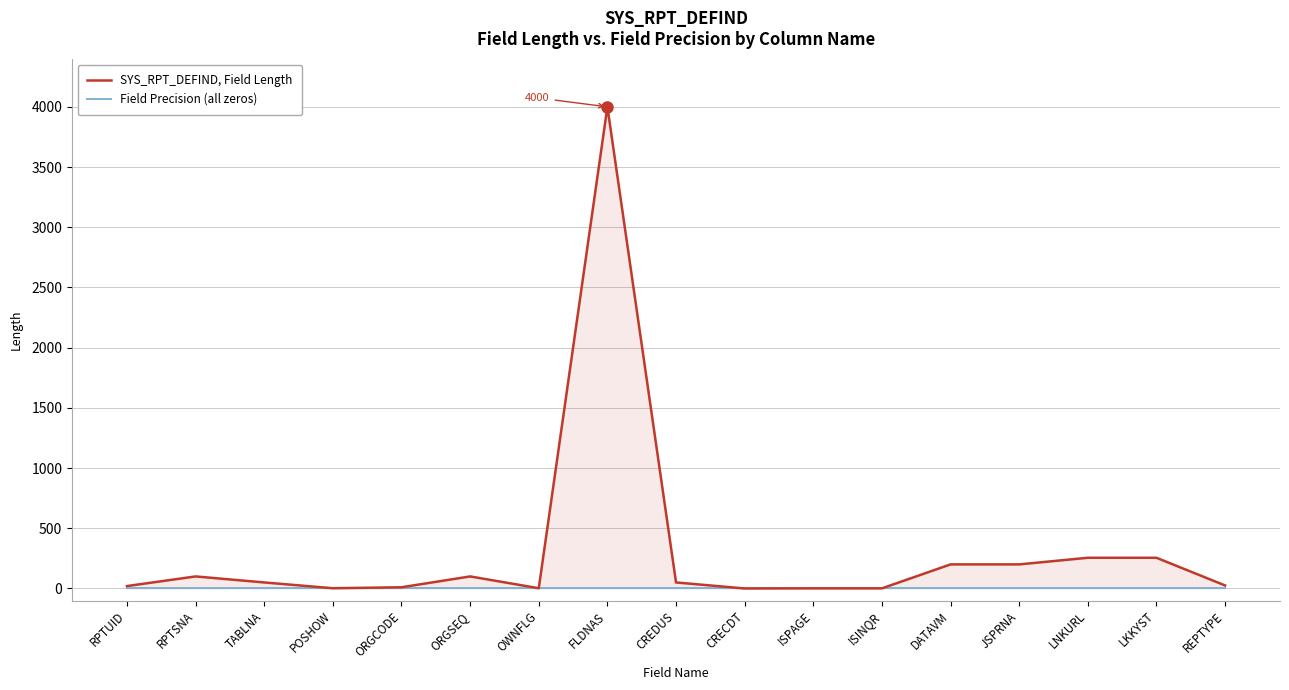

Reading left to right, transcribe all the data shown in this chart.

SYS_RPT_DEFIND, Field Length: RPTUID=20	RPTSNA=100	TABLNA=50	POSHOW=2	ORGCODE=10	ORGSEQ=100	OWNFLG=2	FLDNAS=4000	CREDUS=50	CRECDT=0	ISPAGE=1	ISINQR=1	DATAVM=200	JSPRNA=200	LNKURL=255	LKKYST=255	REPTYPE=25
Field Precision (all zeros): RPTUID=0	RPTSNA=0	TABLNA=0	POSHOW=0	ORGCODE=0	ORGSEQ=0	OWNFLG=0	FLDNAS=0	CREDUS=0	CRECDT=0	ISPAGE=0	ISINQR=0	DATAVM=0	JSPRNA=0	LNKURL=0	LKKYST=0	REPTYPE=0